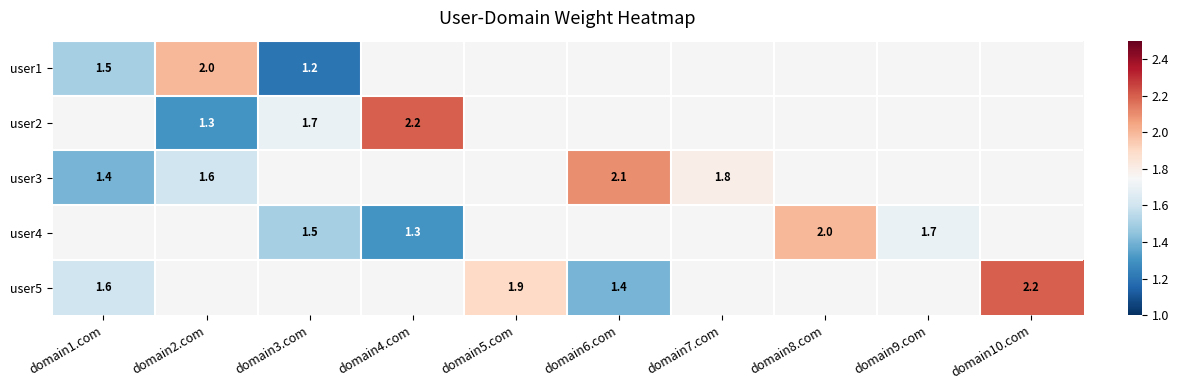

How many distinct data groups are displayed?

5